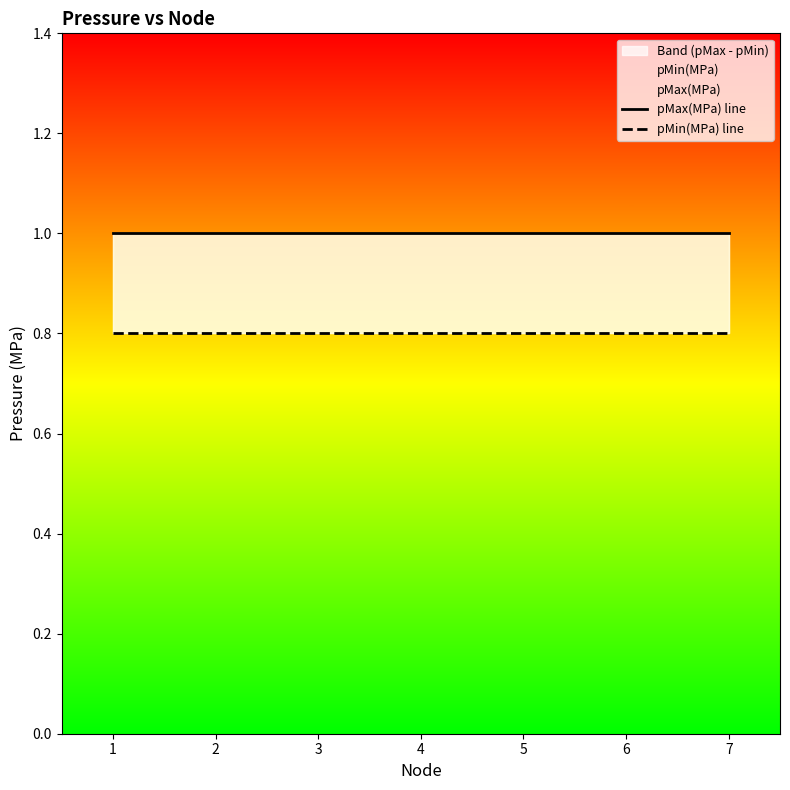

Reading right to left, extract all data points from this chart.

pMax(MPa) line: 1.0	1.0	1.0	1.0	1.0	1.0	1.0
pMin(MPa) line: 0.8	0.8	0.8	0.8	0.8	0.8	0.8